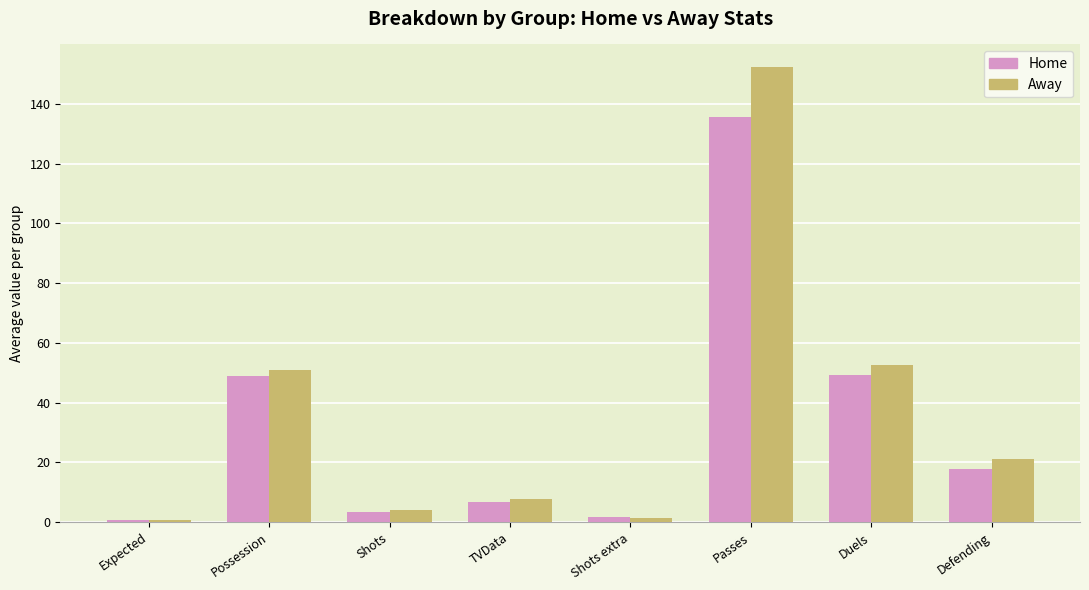

Which category has the highest value across all series?

Passes